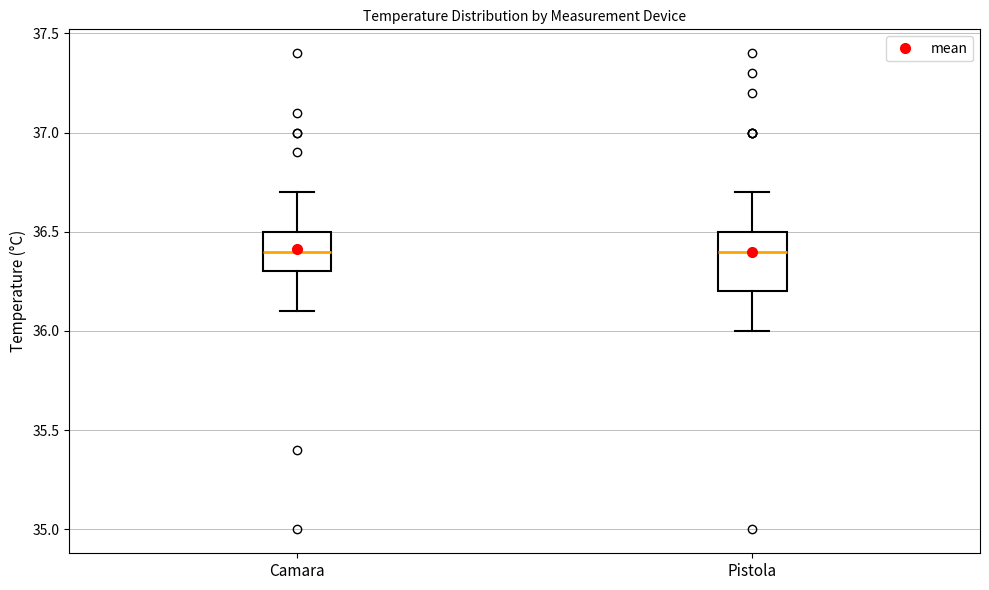

Where does the lower whisker of the box for Pistola end on the y-axis? The values are not printed on the chart, so give them approximately, as read against the axis.

36.0